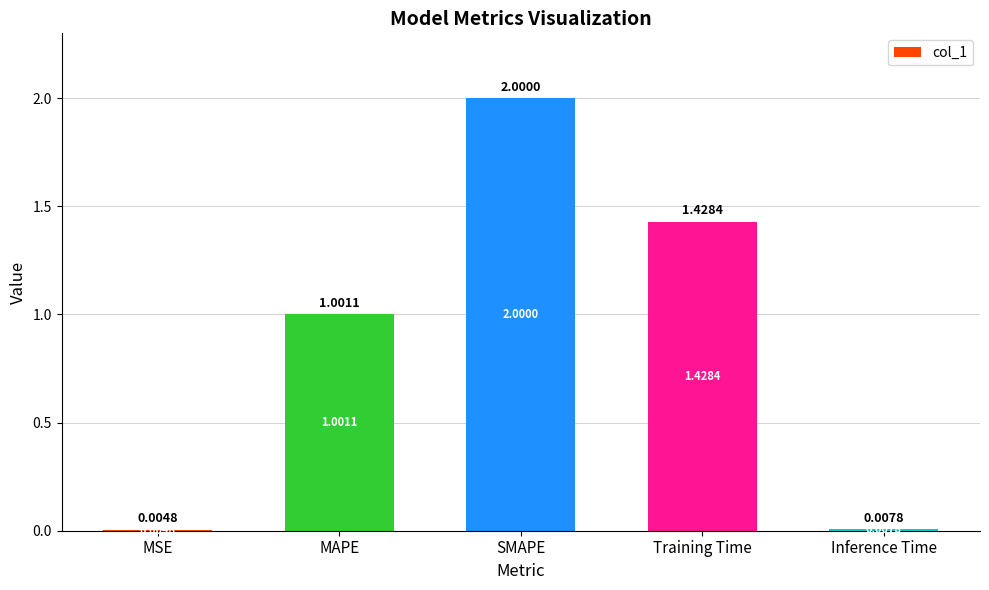

Which label corresponds to the largest value in the chart?

SMAPE